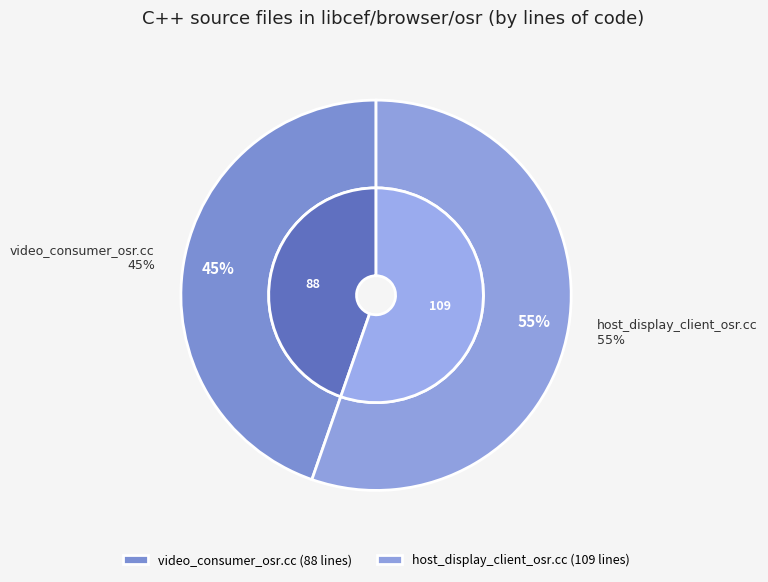

What is the ratio of the value at host_display_client_osr.cc to the value at video_consumer_osr.cc?

1.2